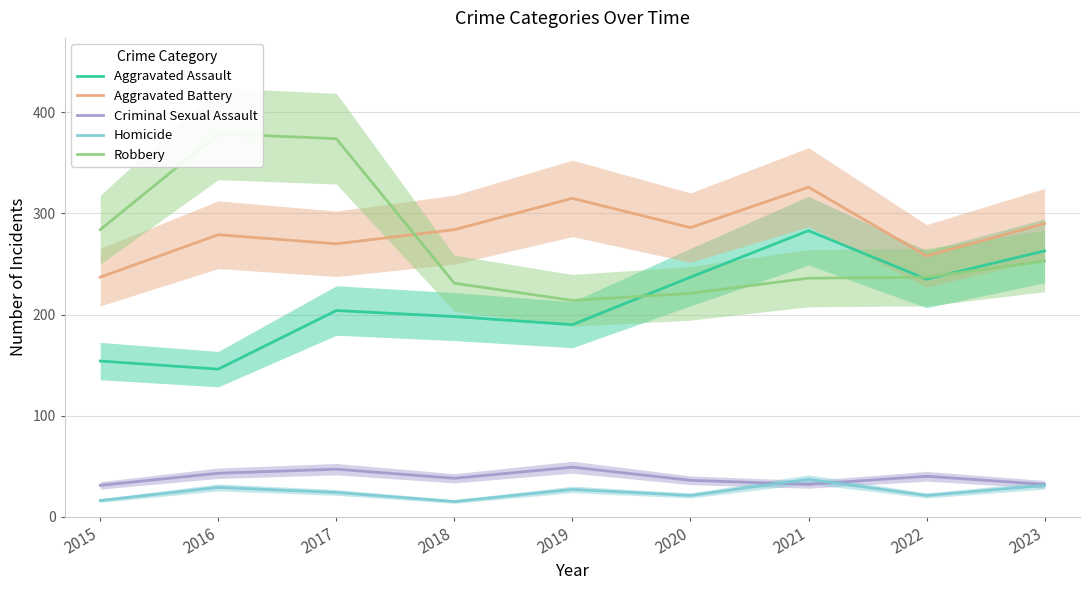

What is the lowest value of the Homicide series?

15